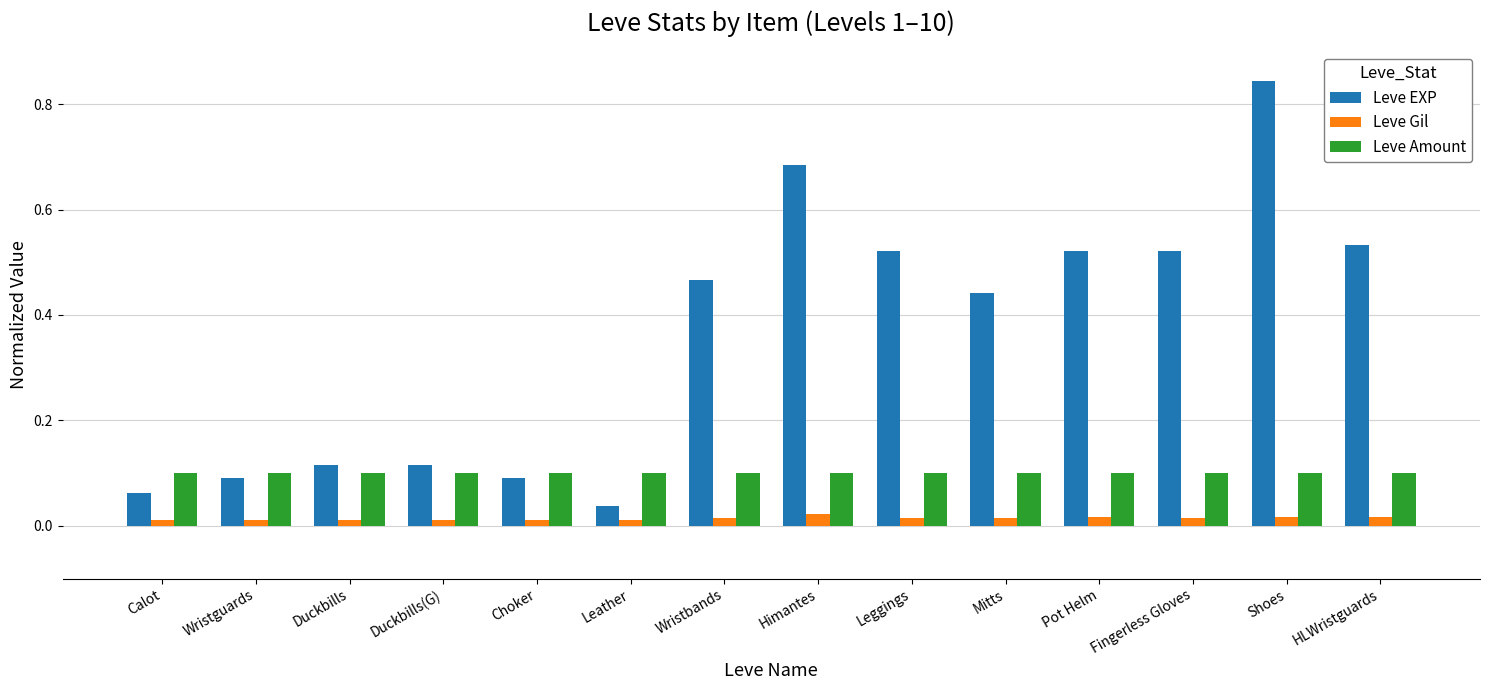

The value of Leve Amount at Wristbands is 0.2. True or false?

False